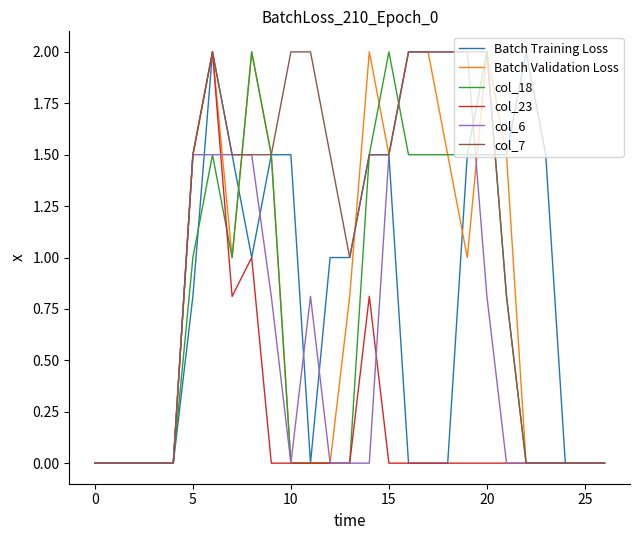

Which series has the largest total across all categories?

col_7